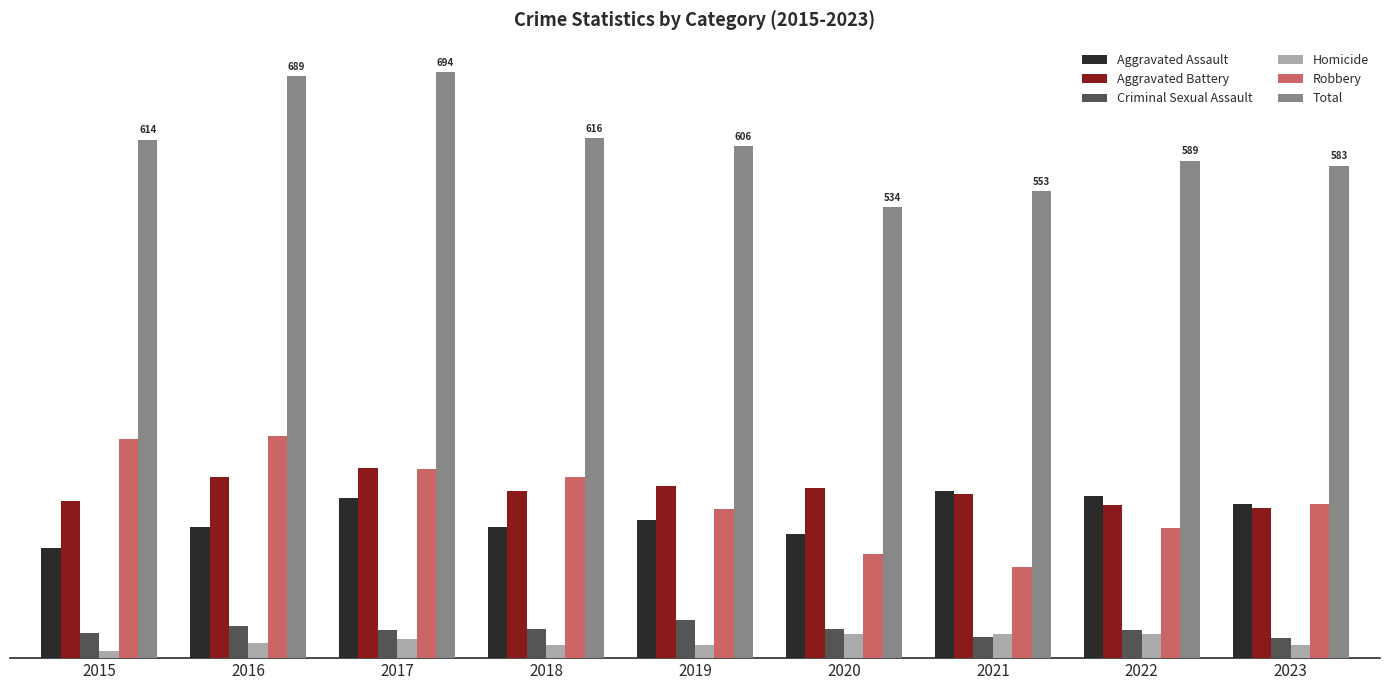

Rank the series at 2015 from lowest to highest value.

Homicide, Criminal Sexual Assault, Aggravated Assault, Aggravated Battery, Robbery, Total